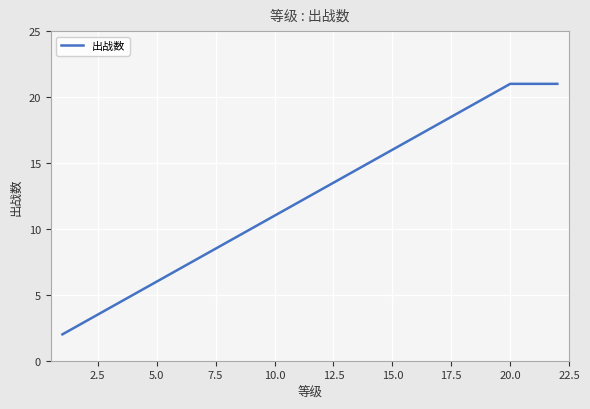

What is the greatest value displayed?

21